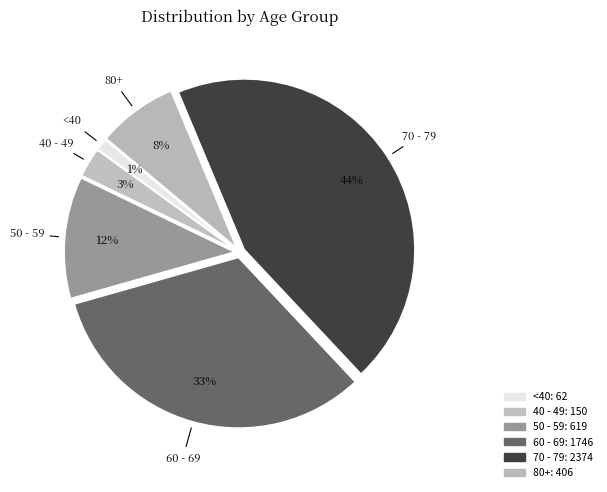

Does any single category account for the majority?

No